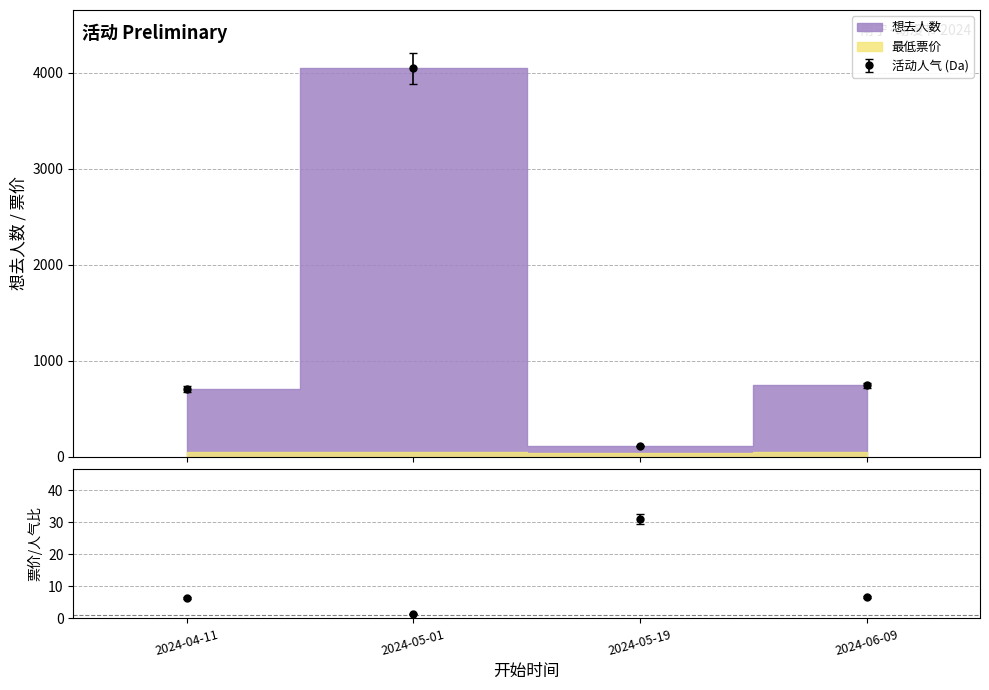

What is the maximum value shown in the chart?

4048